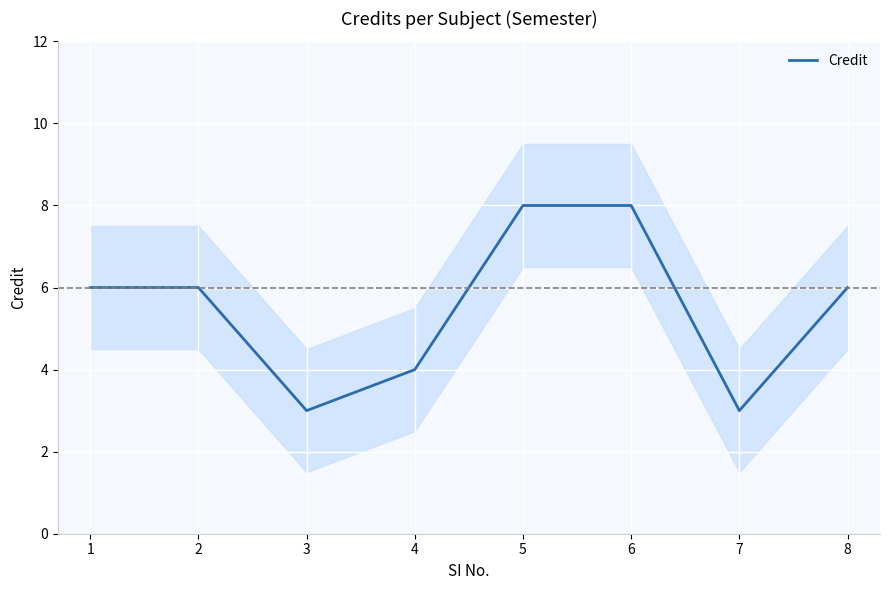

What is the greatest value displayed?

8